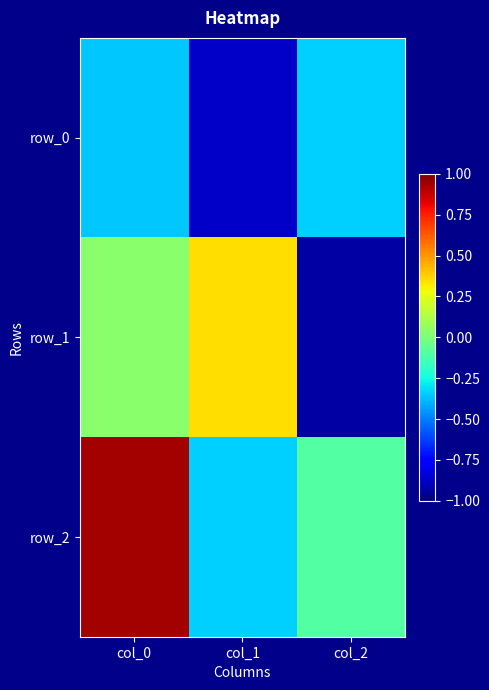

Count the number of data series in this chart.

3